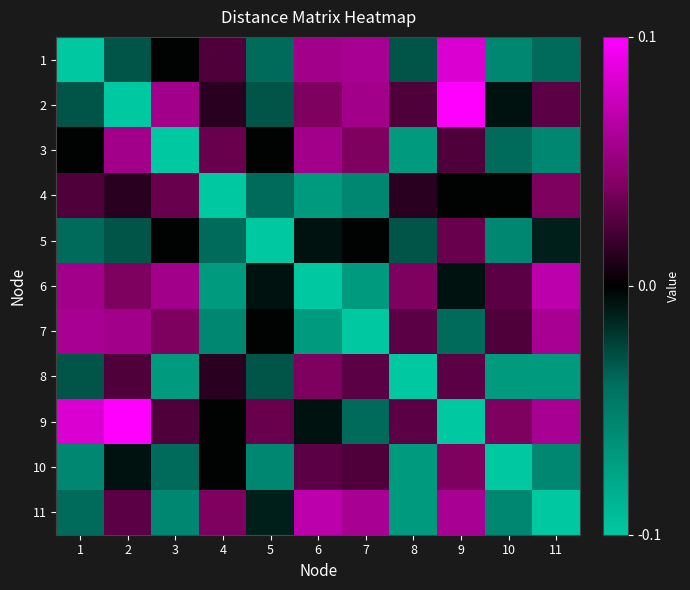

At how many categories does at least one series exceed 0?

11